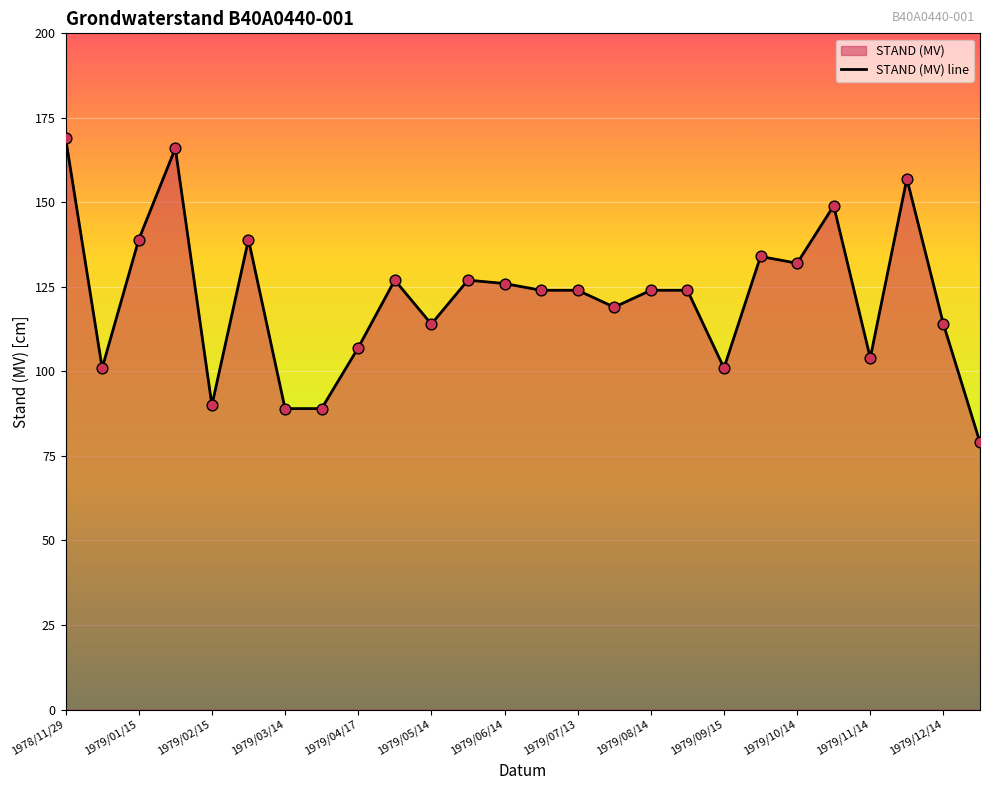

What is the change in value from 1979/01/15 to 1979/08/14?

-15